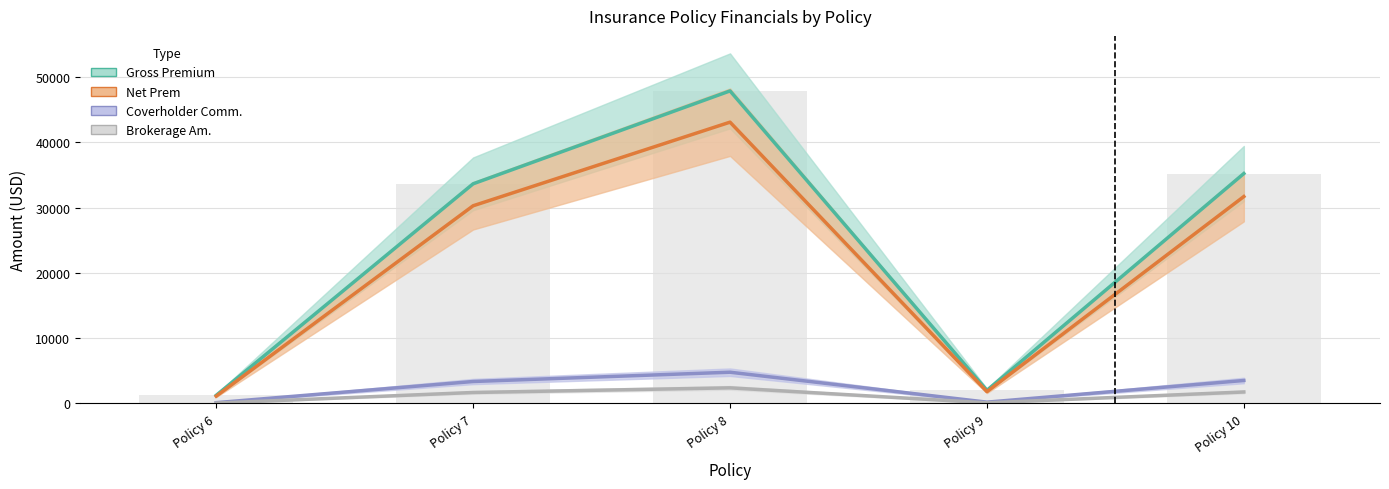

Where is Net Prem nearest to the value 22108?

Policy 7